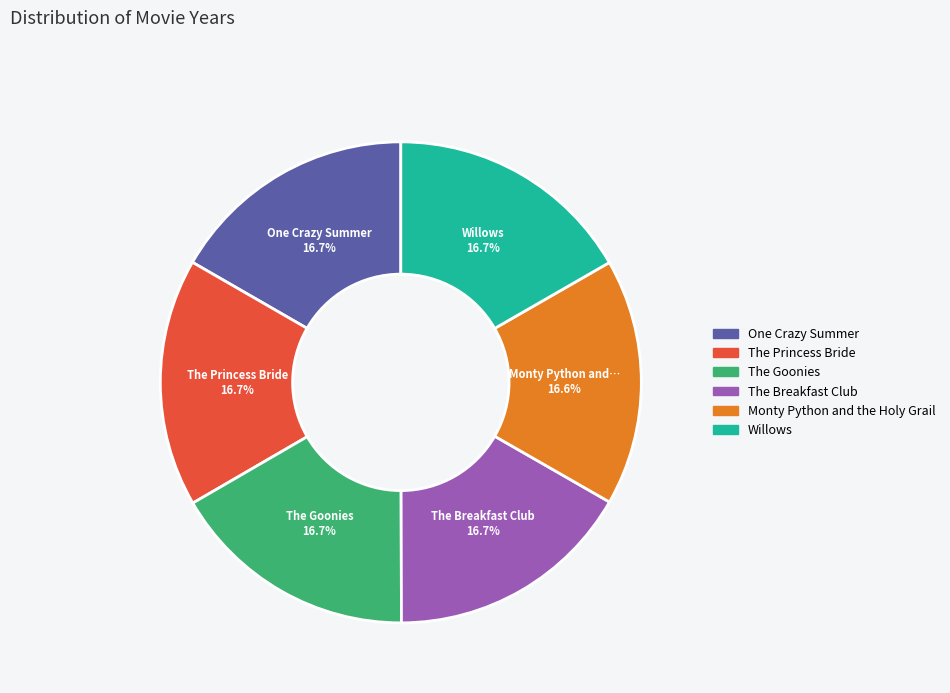

Does The Princess Bride represent more than half of the total?

No